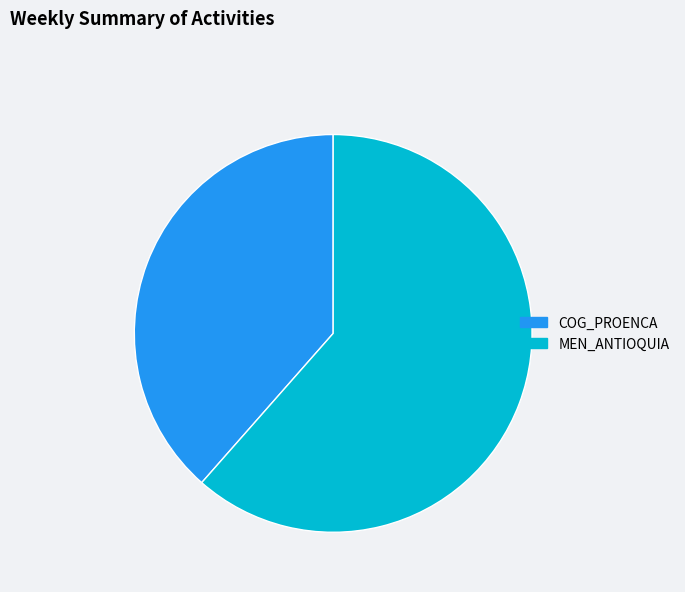

Rank the categories by value from lowest to highest.

COG_PROENCA, MEN_ANTIOQUIA